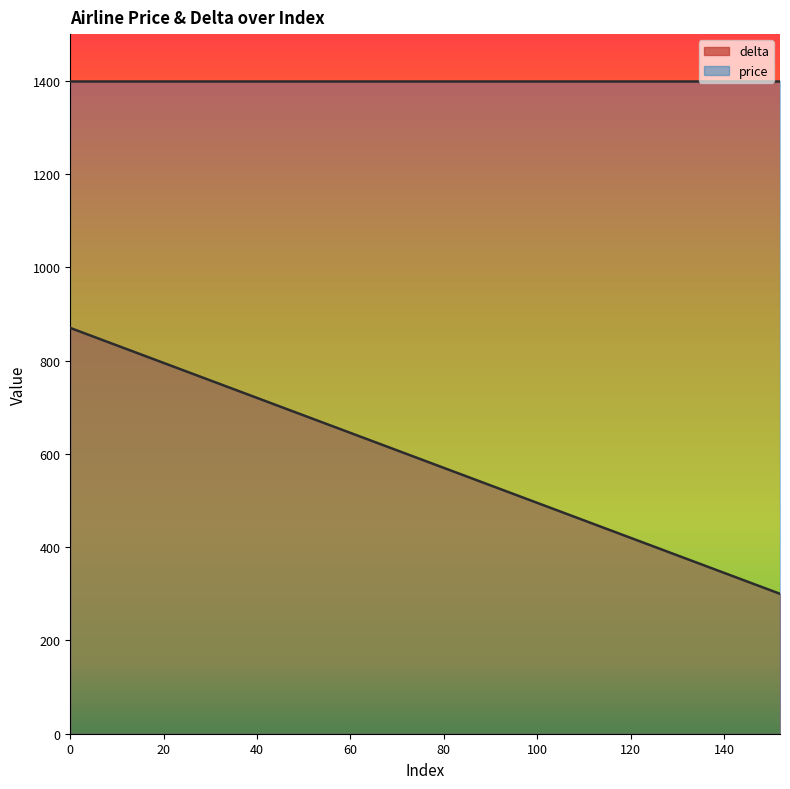

What is the maximum value shown in the chart?

1400